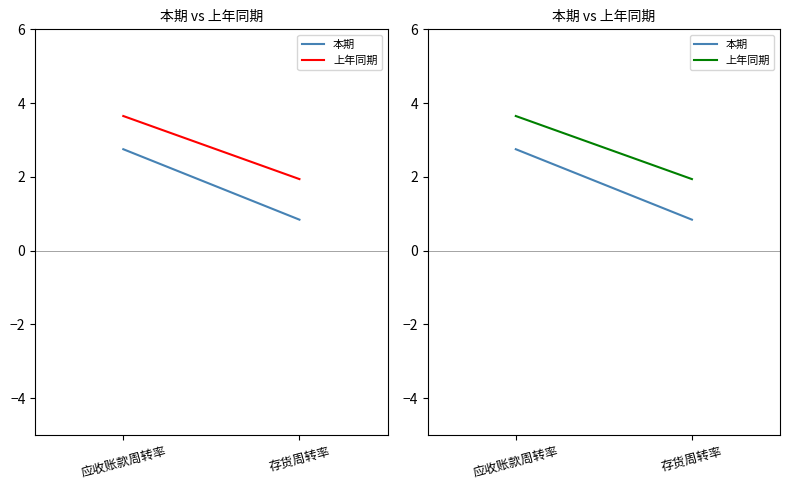

Is it true that 本期 equals 2.8 at 应收账款周转率?

True